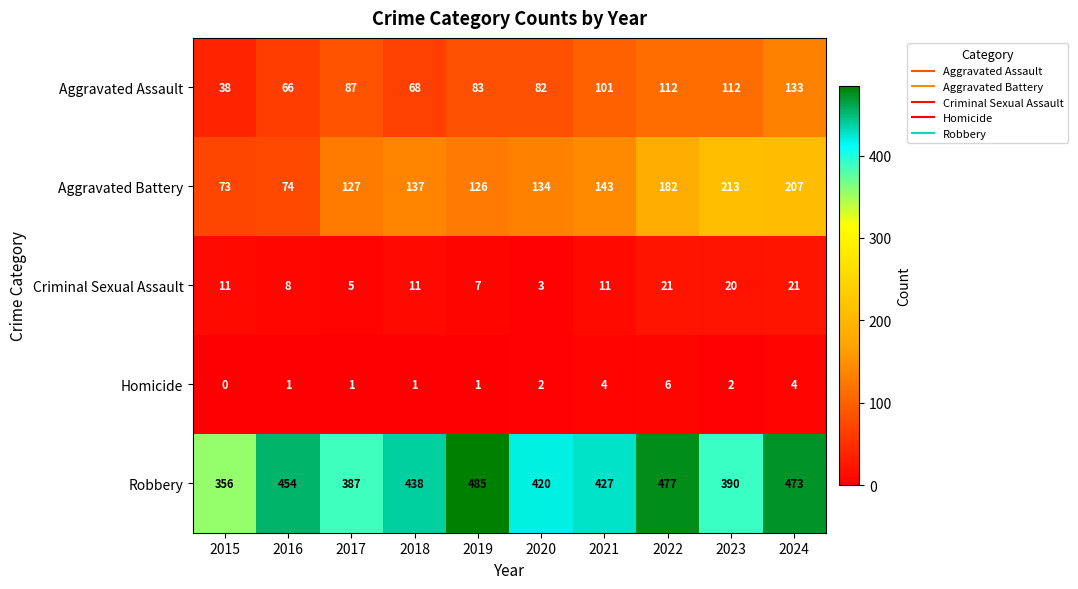

What is the total value across all series at 2017?

607